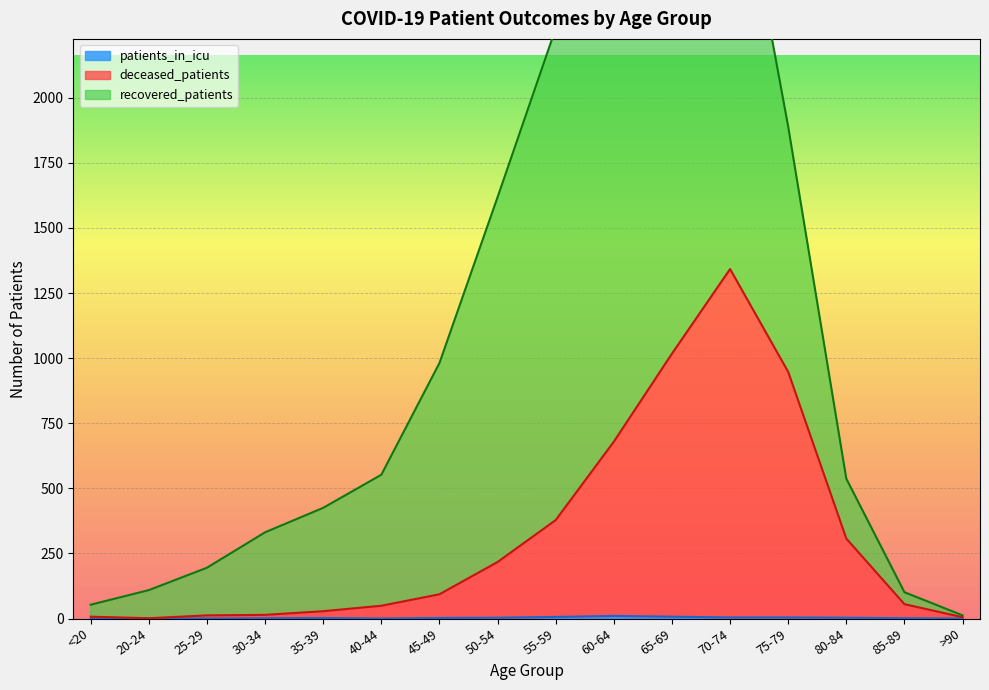

The patients_in_icu series shows 2 at 45-49. True or false?

True